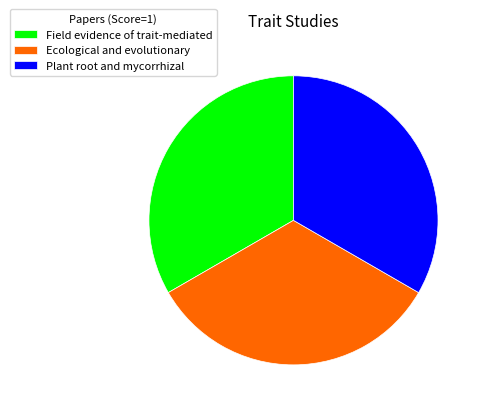

True or false: Field evidence of trait-mediated accounts for 33% of the total.

True